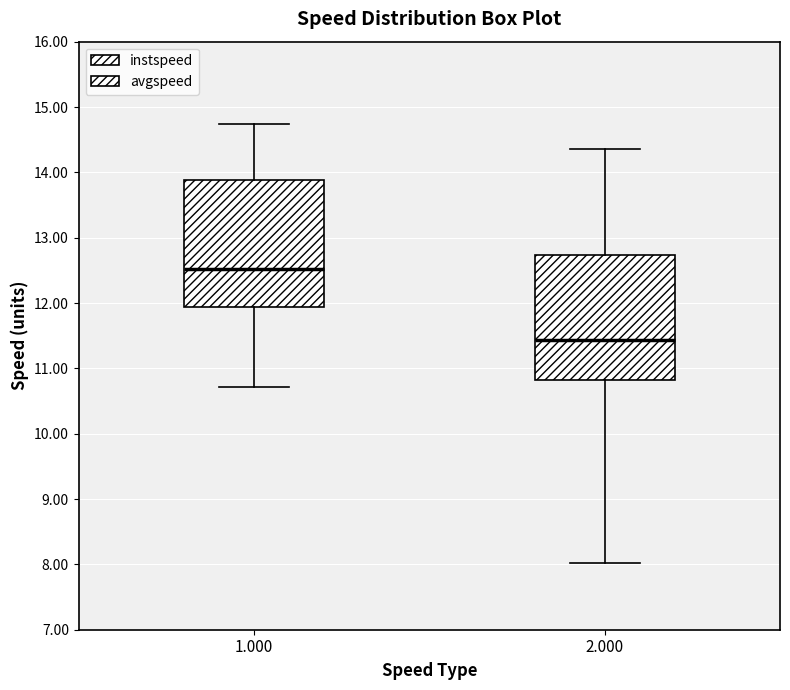

Which box's median line is the highest?

1.000